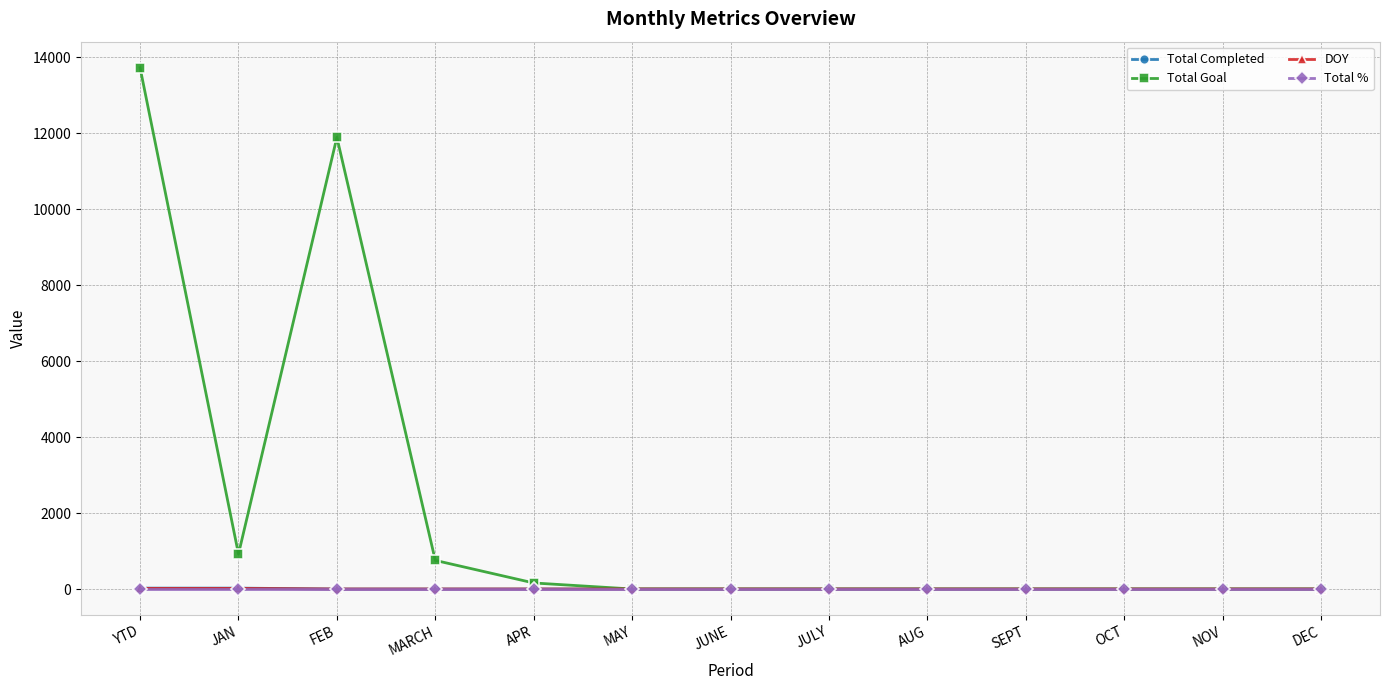

Which series changed the most between FEB and JULY?

Total Goal